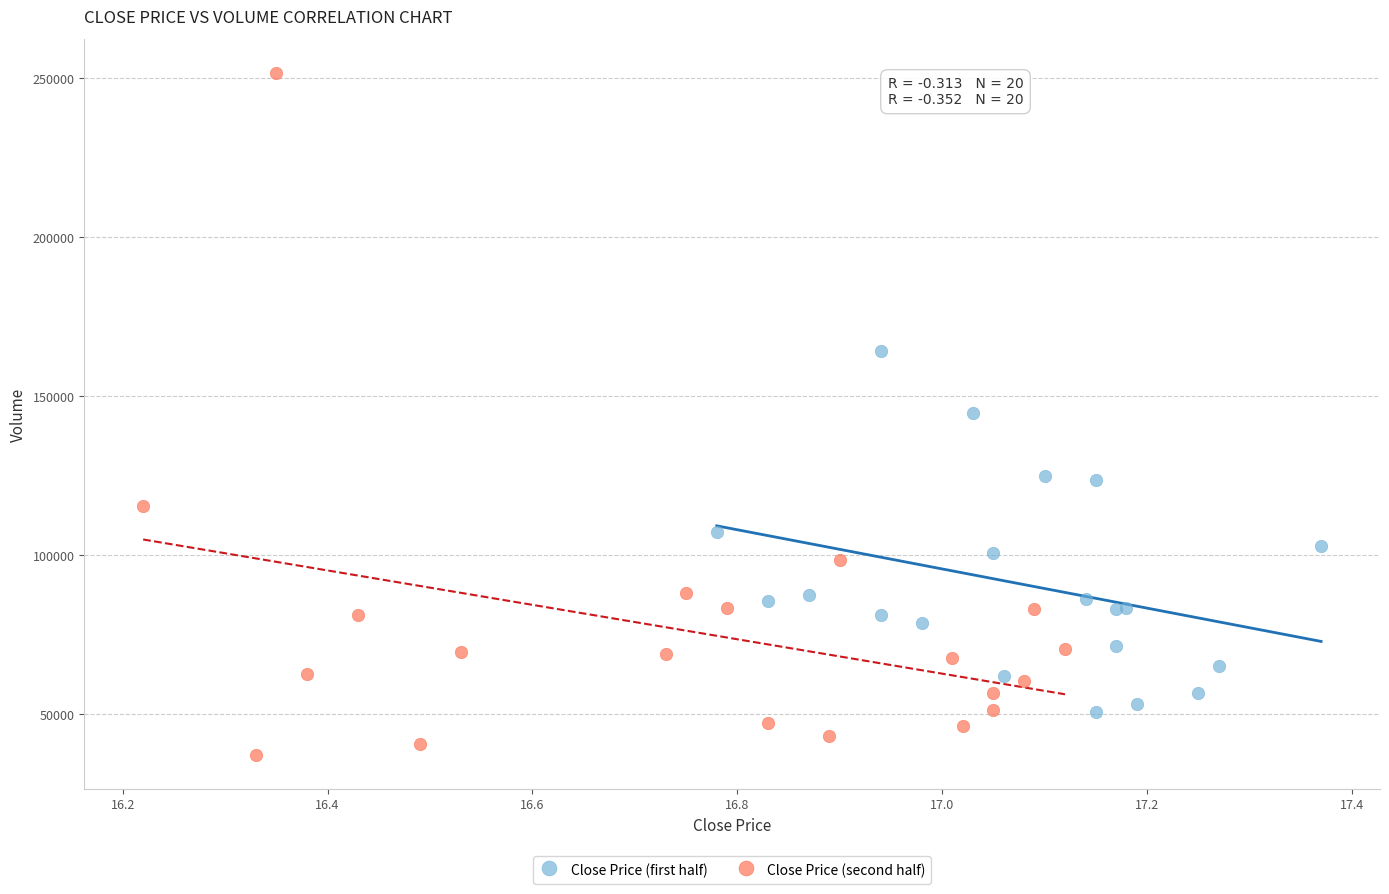

Which series has the largest Y range (max minus min)?

Close Price (second half)